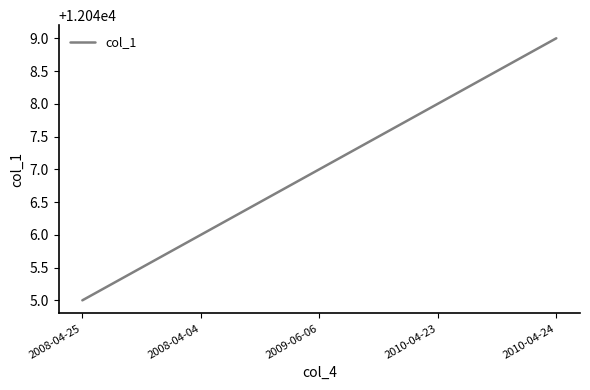

What is the ratio of the value at 2009-06-06 to the value at 2010-04-23?

1.0